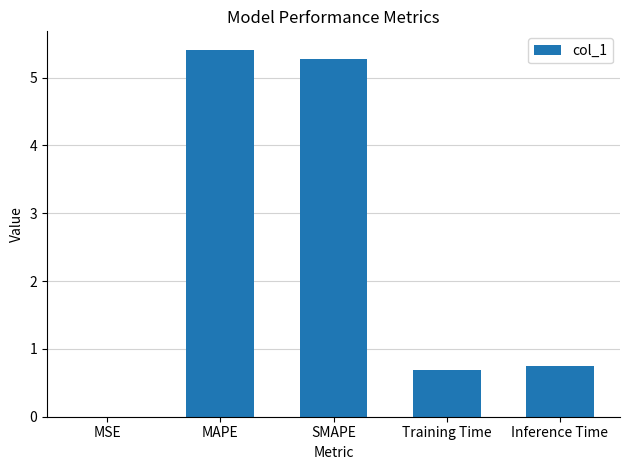

What is the sum of the values at SMAPE and Inference Time?

6.0